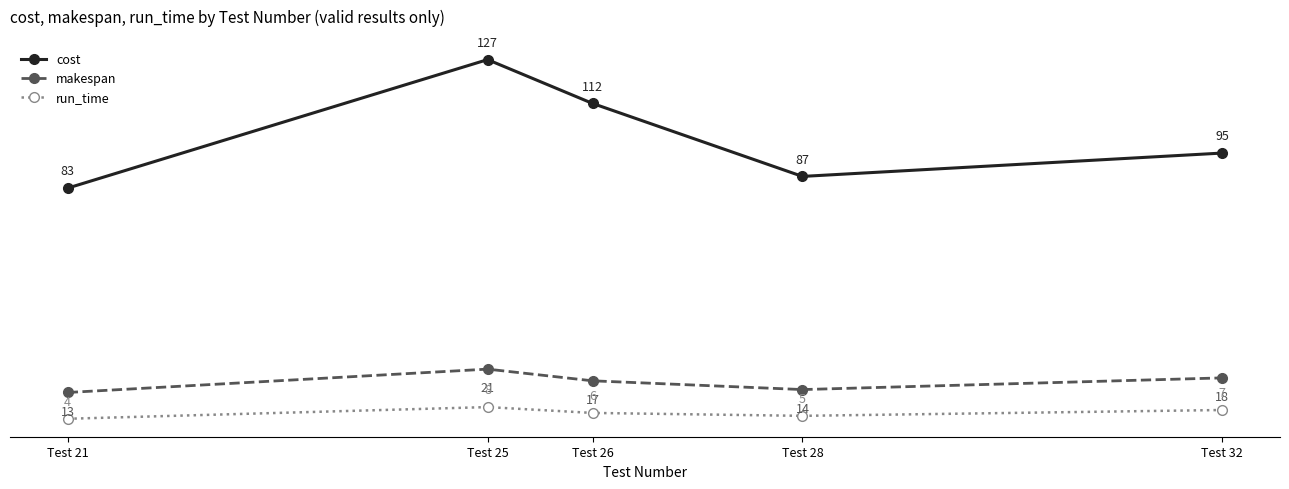

Which series has the largest total across all categories?

cost